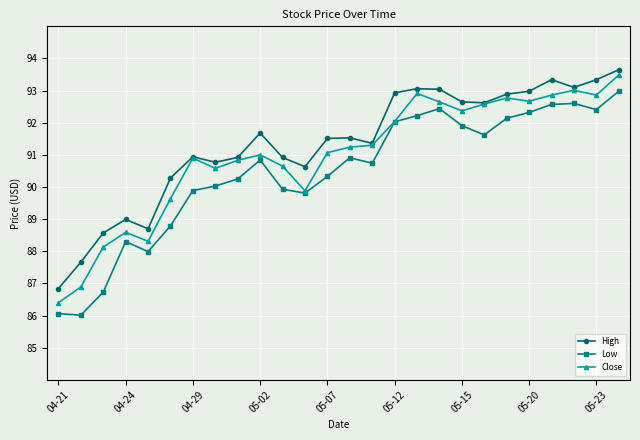

Which series has the largest total across all categories?

High